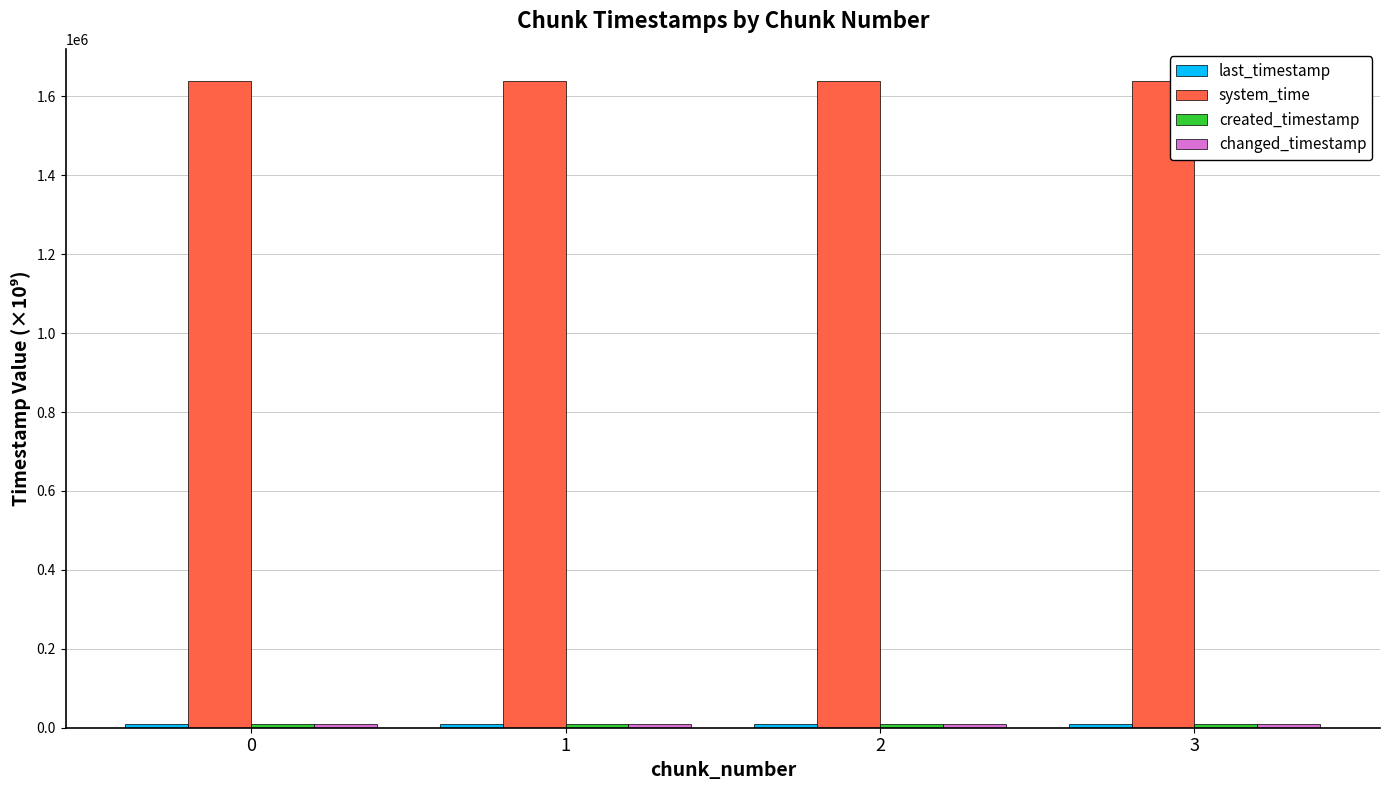

What is the maximum value shown in the chart?

1638777.7